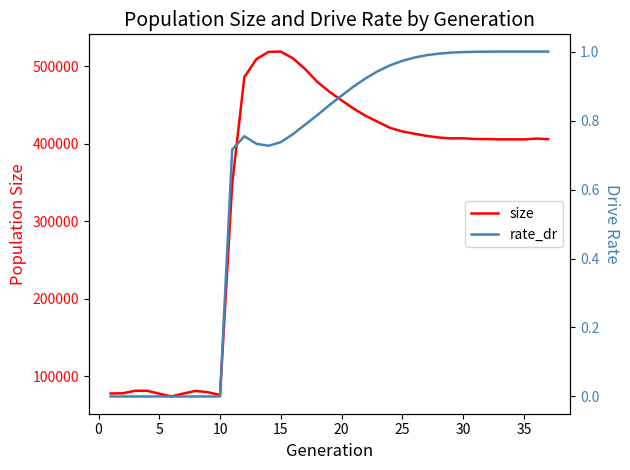

True or false: size has more than 1 points higher than both neighbors.

True